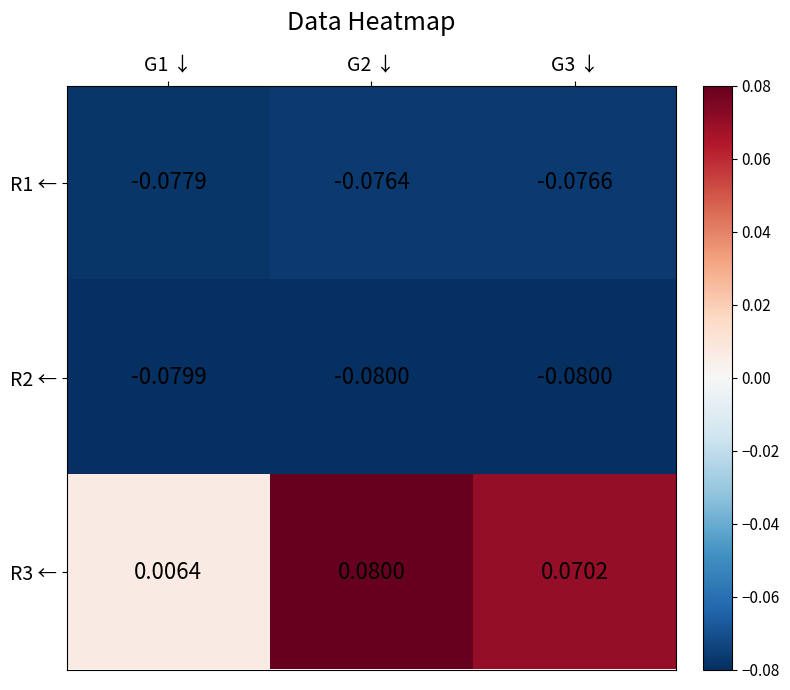

Is the value of R1 ← at G2 ↓ greater than the value of R2 ← at G2 ↓?

Yes